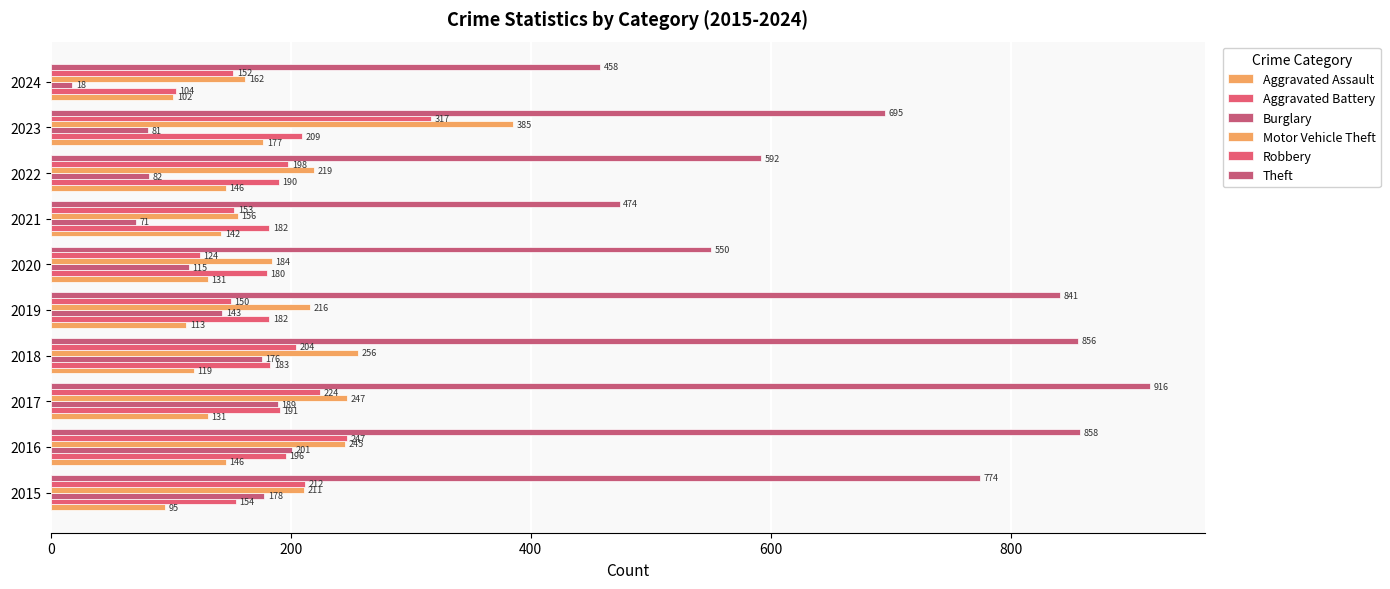

Which series has the widest spread of values?

Theft